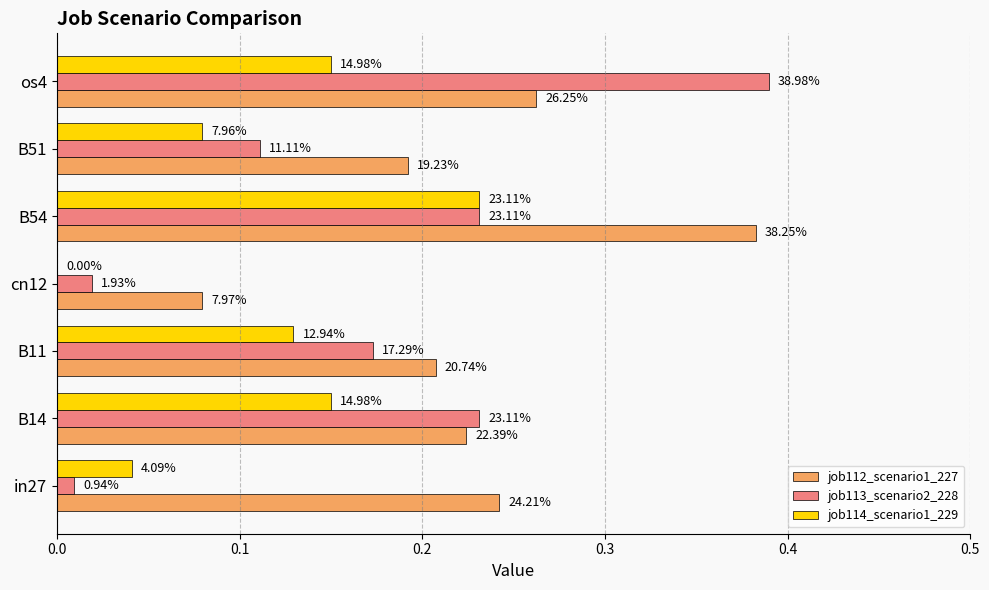

What position from the right is B51?

2